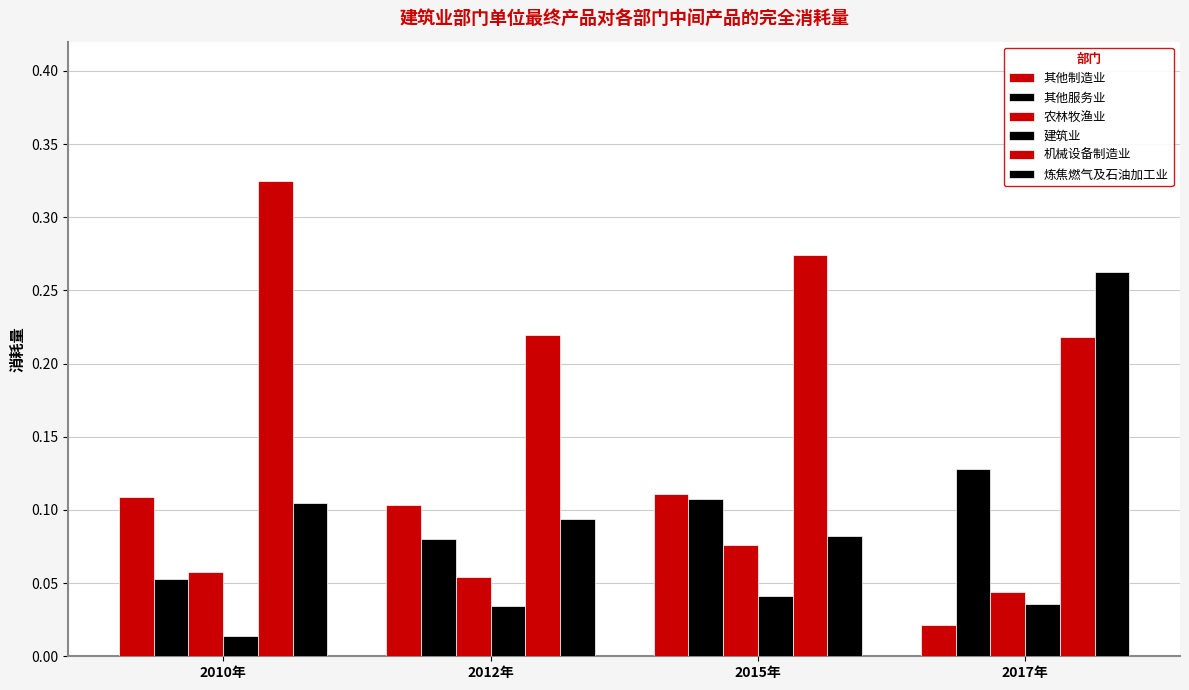

What value does the 其他服务业 series have at 2010年?

0.1